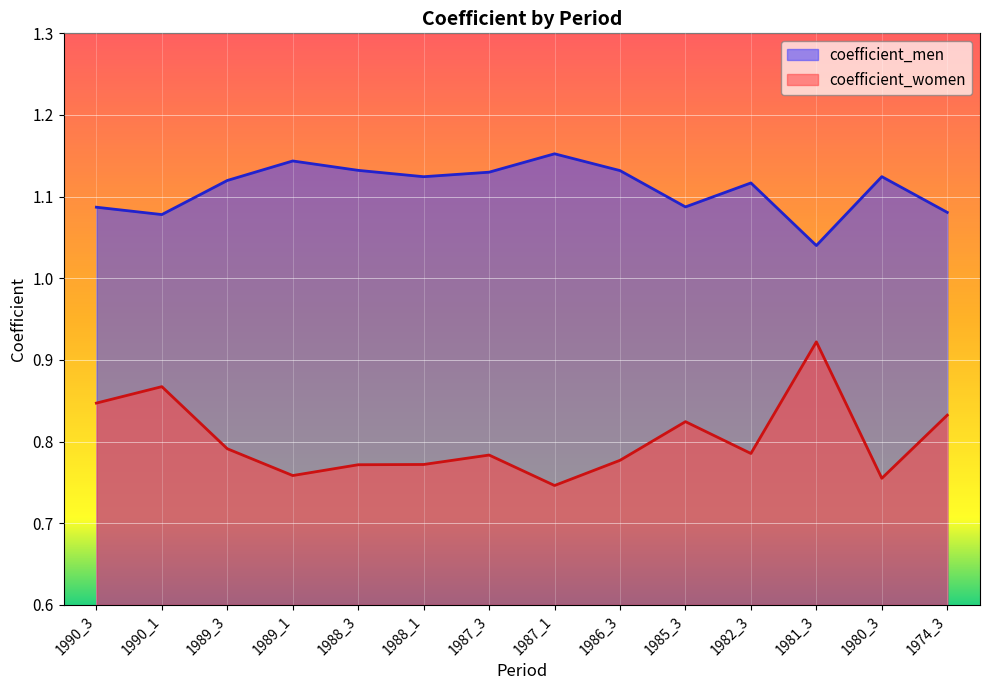

Where is the first local maximum for coefficient_men?

1989_1